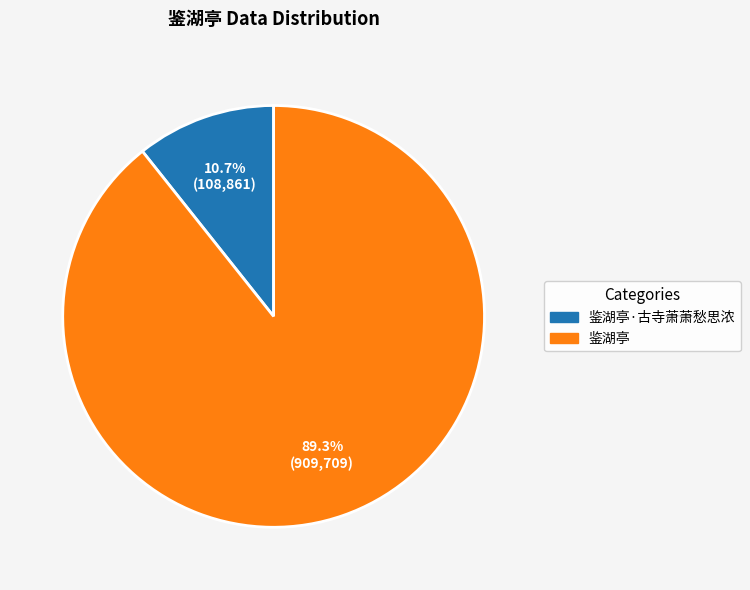

Does 鉴湖亭 represent more than half of the total?

Yes